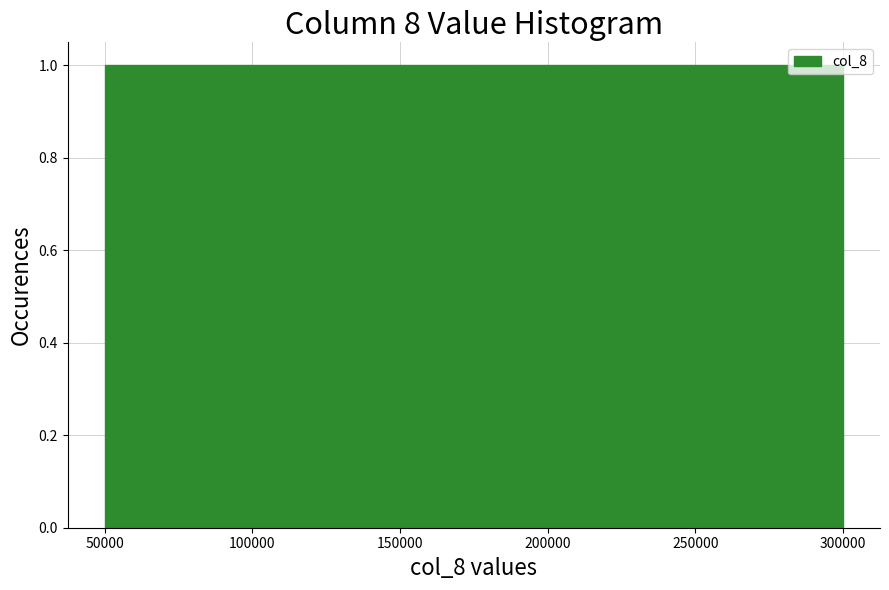

Reading left to right, list every bar in this chart as the range it spans on the x-axis followed by its height. Neither the bar edges nor the heights are printed on the chart, so give them approximately, as read against the axes.

50000 to 90000: 1
90000 to 135000: 1
135000 to 175000: 1
175000 to 215000: 1
215000 to 260000: 1
260000 to 300000: 1